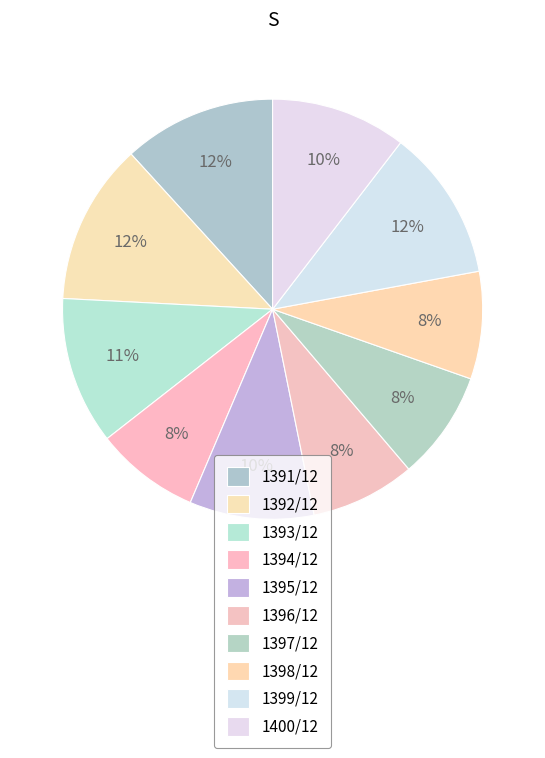

How many segments does this pie chart have?

10